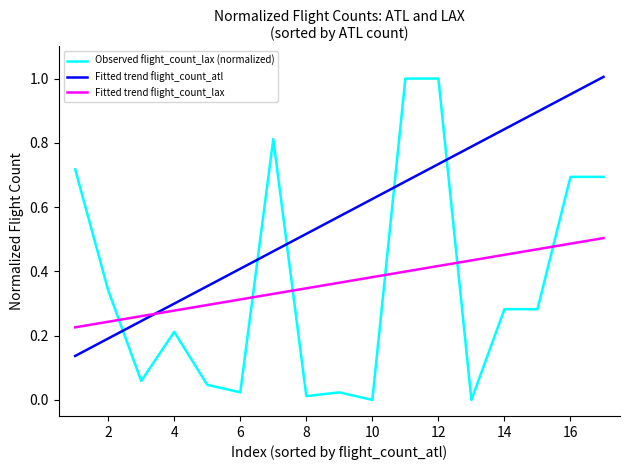

How many lines are shown in the chart?

3